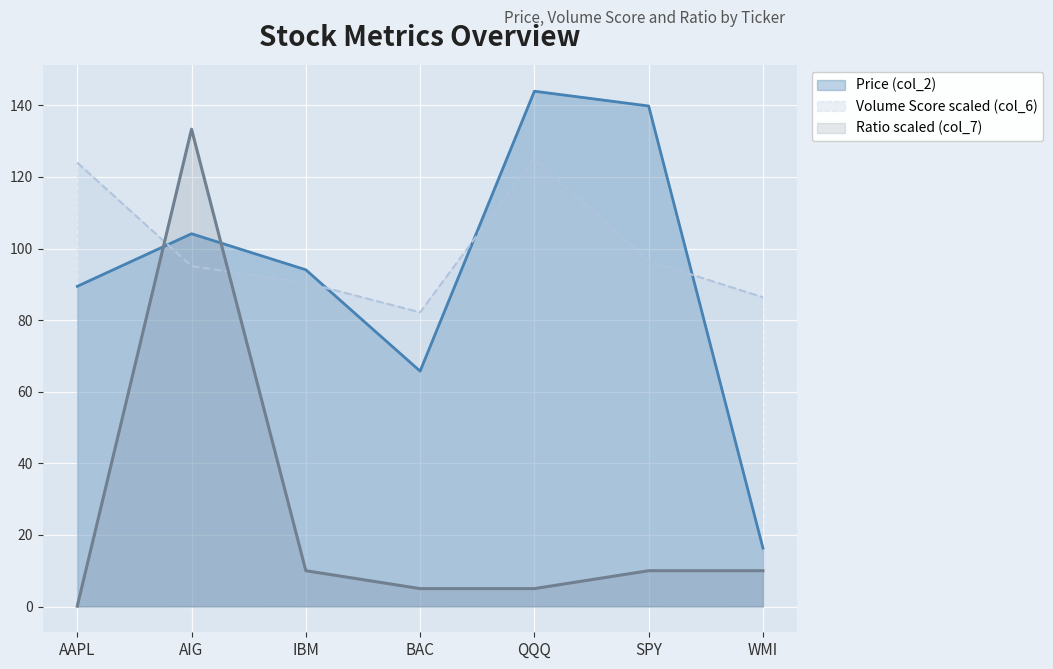

The value of Ratio (col_7) at BAC is 3.2. True or false?

False